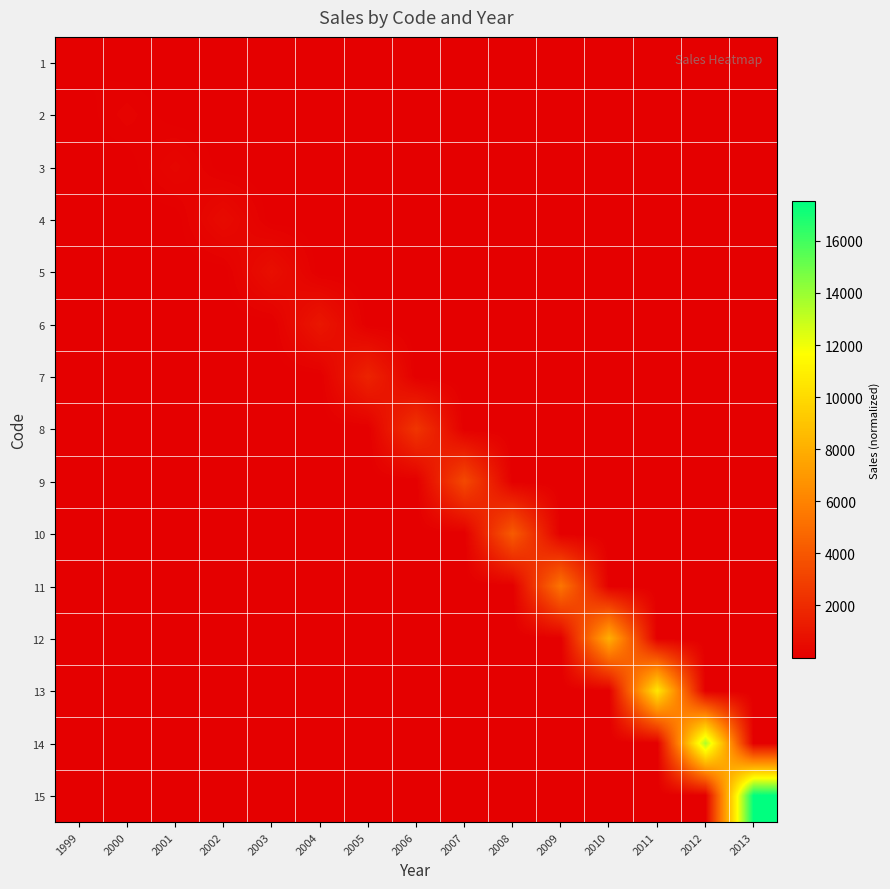

Reading left to right, list all the values displayed in this chart.

1: 1999=124.2	2000=0.1	2001=0.0	2002=0.0	2003=0.0	2004=0.0	2005=0.0	2006=0.0	2007=0.0	2008=0.0	2009=0.0	2010=0.0	2011=0.0	2012=0.0	2013=0.0
2: 1999=0.1	2000=175.6	2001=0.1	2002=0.1	2003=0.0	2004=0.0	2005=0.0	2006=0.0	2007=0.0	2008=0.0	2009=0.0	2010=0.0	2011=0.0	2012=0.0	2013=0.0
3: 1999=0.1	2000=0.2	2001=306.9	2002=0.2	2003=0.1	2004=0.1	2005=0.1	2006=0.0	2007=0.0	2008=0.0	2009=0.0	2010=0.0	2011=0.0	2012=0.0	2013=0.0
4: 1999=0.1	2000=0.2	2001=0.3	2002=524.2	2003=0.3	2004=0.2	2005=0.1	2006=0.1	2007=0.1	2008=0.1	2009=0.0	2010=0.0	2011=0.0	2012=0.0	2013=0.0
5: 1999=0.1	2000=0.2	2001=0.2	2002=0.5	2003=714.0	2004=0.5	2005=0.2	2006=0.2	2007=0.1	2008=0.1	2009=0.1	2010=0.1	2011=0.1	2012=0.1	2013=0.0
6: 1999=0.1	2000=0.2	2001=0.2	2002=0.4	2003=0.7	2004=1052.0	2005=0.7	2006=0.4	2007=0.2	2008=0.2	2009=0.1	2010=0.1	2011=0.1	2012=0.1	2013=0.1
7: 1999=0.2	2000=0.2	2001=0.3	2002=0.4	2003=0.5	2004=1.1	2005=1638.3	2006=1.1	2007=0.5	2008=0.4	2009=0.3	2010=0.2	2011=0.2	2012=0.2	2013=0.1
8: 1999=0.2	2000=0.3	2001=0.3	2002=0.4	2003=0.5	2004=0.8	2005=1.6	2006=2463.2	2007=1.6	2008=0.8	2009=0.5	2010=0.4	2011=0.3	2012=0.3	2013=0.2
9: 1999=0.3	2000=0.3	2001=0.4	2002=0.4	2003=0.6	2004=0.7	2005=1.1	2006=2.2	2007=3358.2	2008=2.2	2009=1.1	2010=0.7	2011=0.6	2012=0.4	2013=0.4
10: 1999=0.3	2000=0.3	2001=0.4	2002=0.5	2003=0.6	2004=0.7	2005=0.9	2006=1.4	2007=2.8	2008=4181.3	2009=2.8	2010=1.4	2011=0.9	2012=0.7	2013=0.6
11: 1999=0.4	2000=0.4	2001=0.4	2002=0.5	2003=0.6	2004=0.7	2005=0.9	2006=1.2	2007=1.8	2008=3.6	2009=5388.5	2010=3.6	2011=1.8	2012=1.2	2013=0.9
12: 1999=0.5	2000=0.5	2001=0.6	2002=0.7	2003=0.8	2004=0.9	2005=1.1	2006=1.3	2007=1.8	2008=2.7	2009=5.3	2010=8027.4	2011=5.3	2012=2.7	2013=1.8
13: 1999=0.6	2000=0.6	2001=0.7	2002=0.8	2003=0.9	2004=1.0	2005=1.2	2006=1.4	2007=1.8	2008=2.4	2009=3.5	2010=7.1	2011=10582.2	2012=7.1	2013=3.5
14: 1999=0.7	2000=0.8	2001=0.8	2002=0.9	2003=1.0	2004=1.1	2005=1.3	2006=1.5	2007=1.8	2008=2.3	2009=3.0	2010=4.5	2011=9.0	2012=13537.4	2013=9.0
15: 1999=0.8	2000=0.9	2001=1.0	2002=1.1	2003=1.2	2004=1.3	2005=1.5	2006=1.7	2007=1.9	2008=2.3	2009=2.9	2010=3.9	2011=5.8	2012=11.7	2013=17515.6